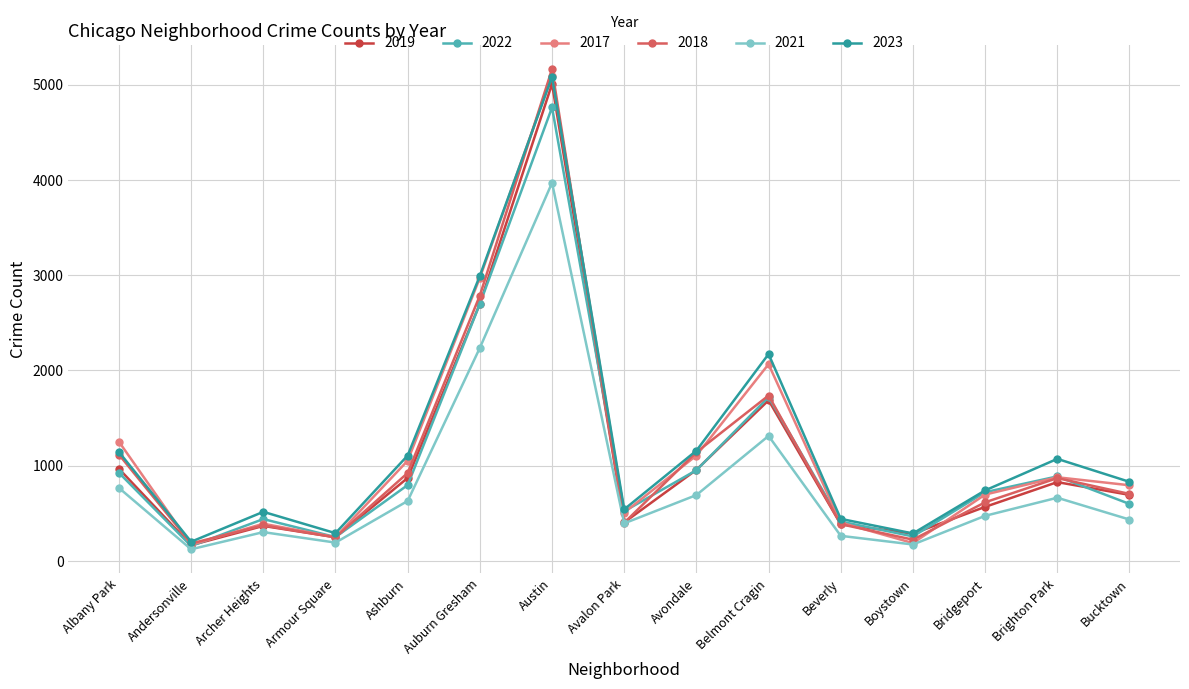

How many data points in 2022 are less than 722?

7